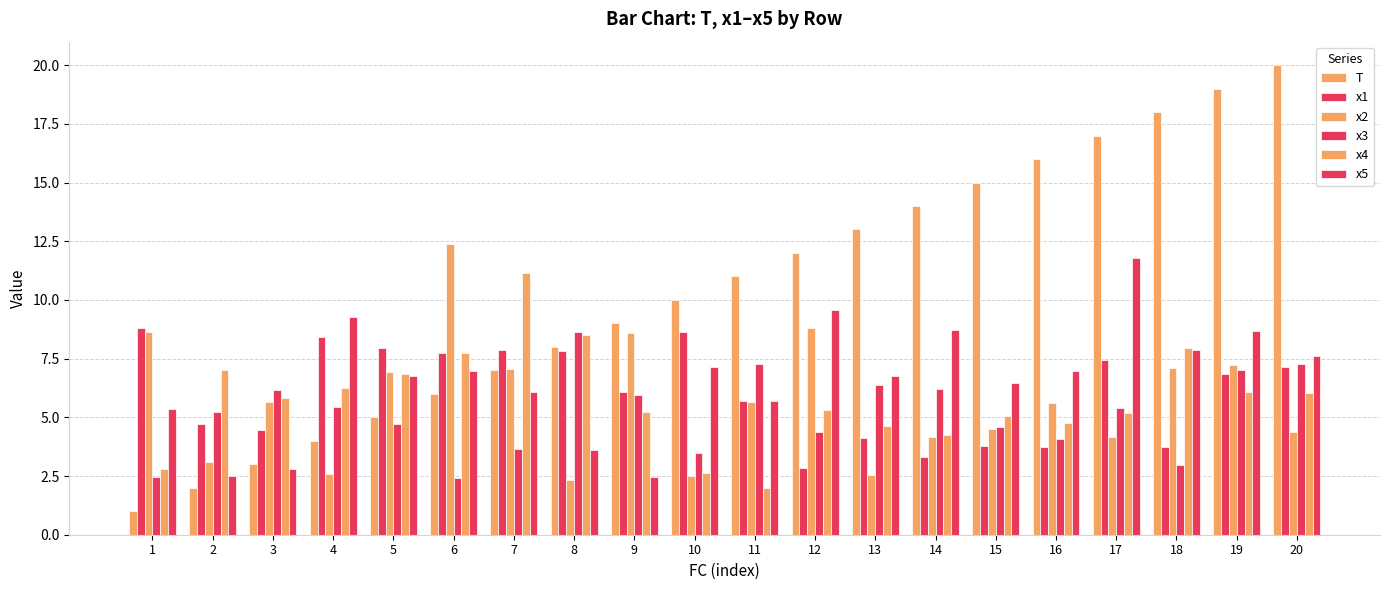

Count the number of data series in this chart.

6